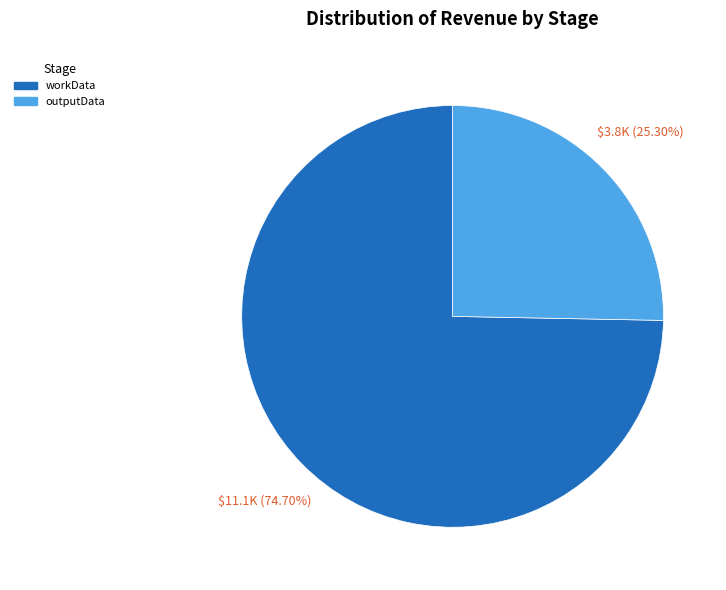

What percentage is the outputData slice, to the nearest percent?

25%